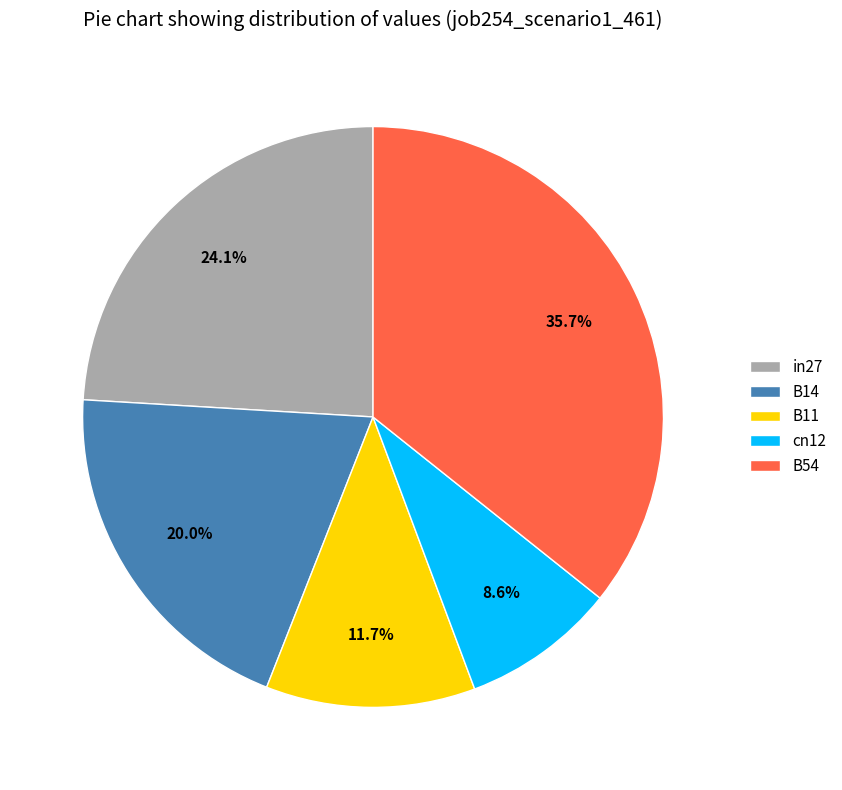

True or false: in27 accounts for 24% of the total.

True